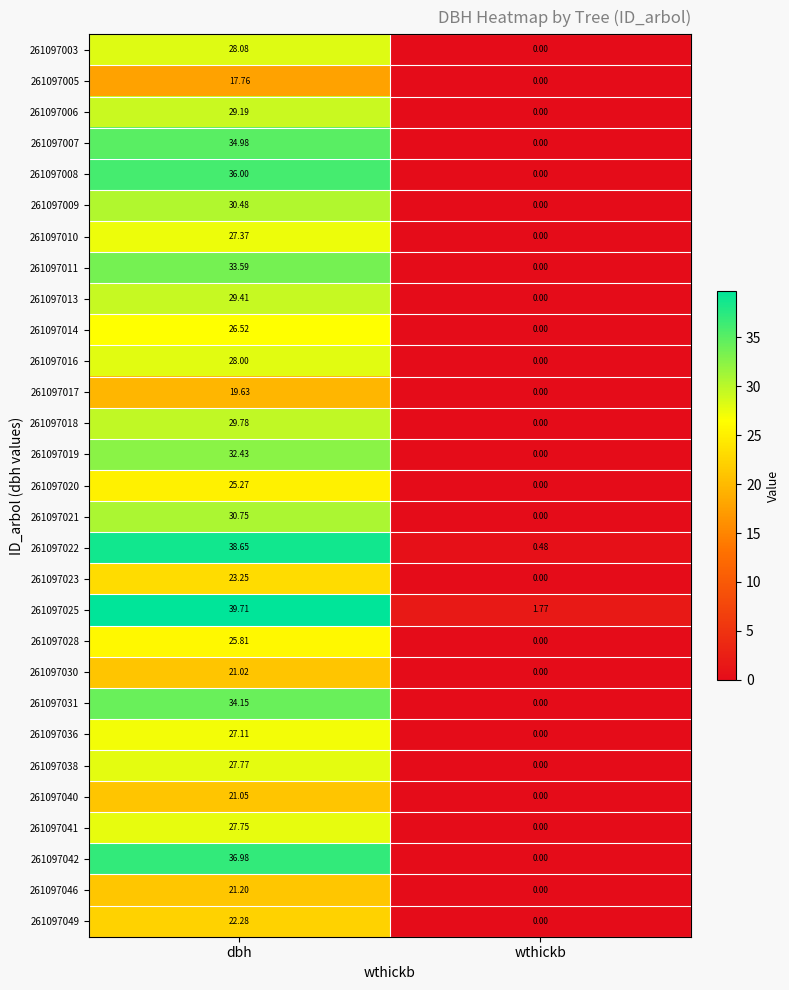

Which category has the lowest value across all series?

wthickb